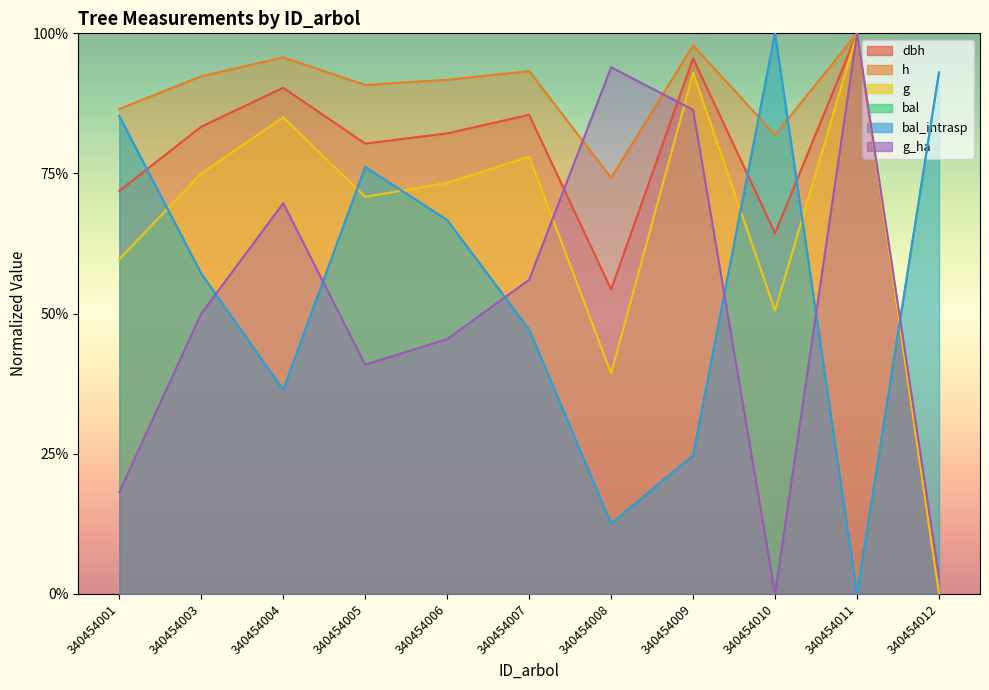

Between 340454003 and 340454009, which series saw the biggest shift?

g_ha